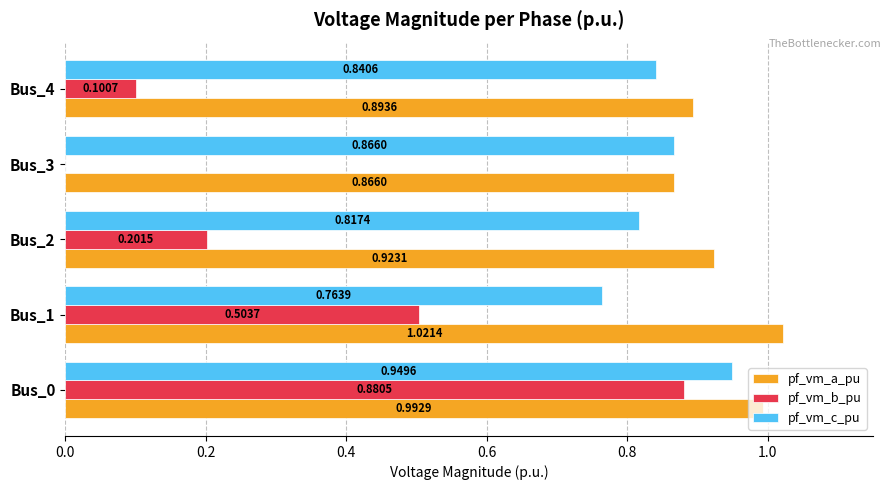

What is the total value across all series at Bus_4?

1.8